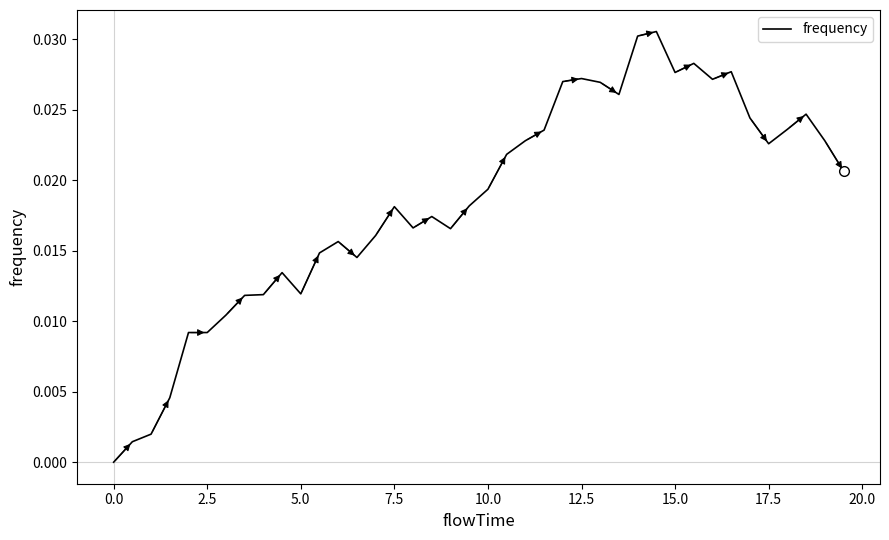

Between 7.5 and 15.0, which is larger?

15.0